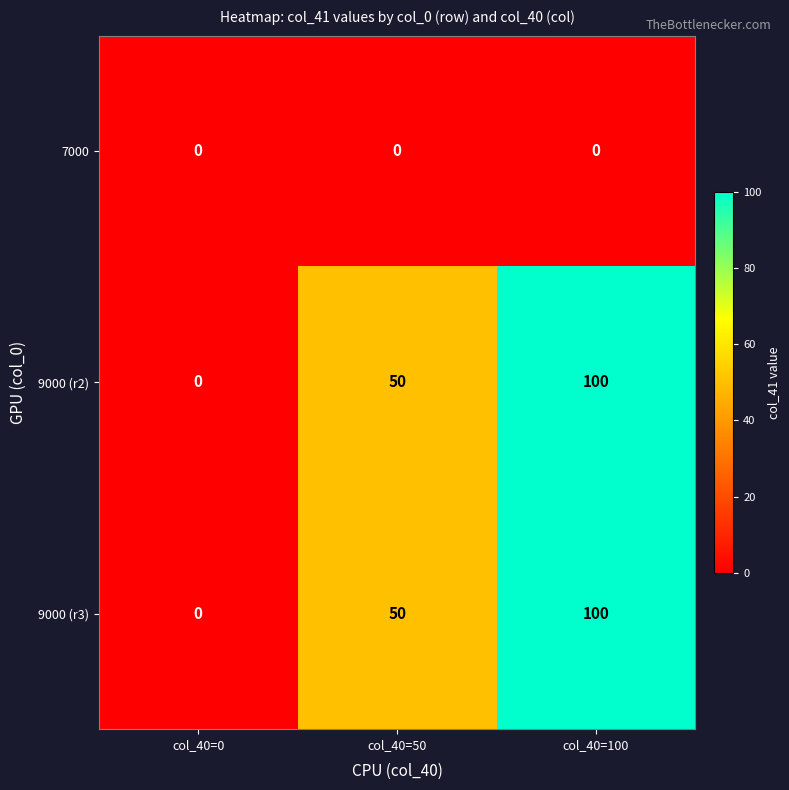

Rank the categories by 9000 (r2) value from lowest to highest.

col_40=0, col_40=50, col_40=100